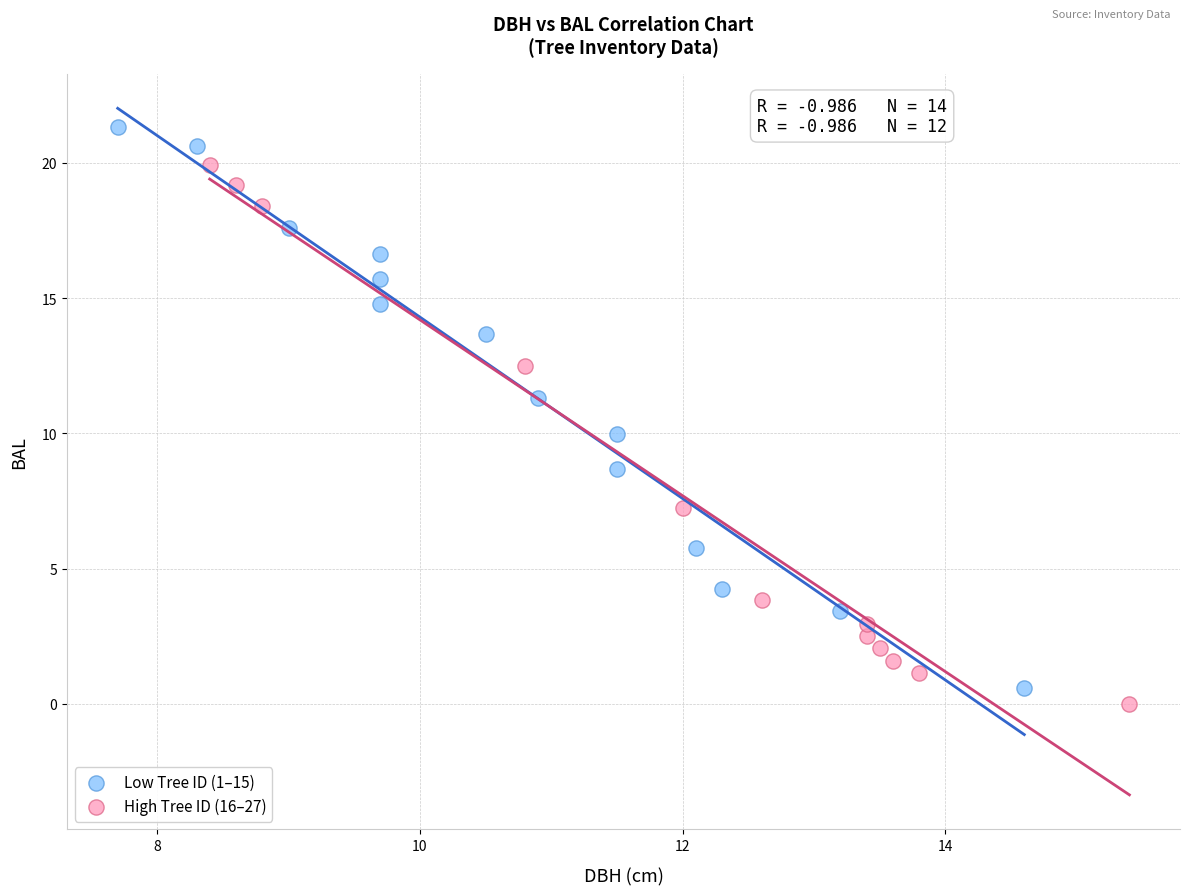

Which series contains the highest Y value?

Low Tree ID (1–15)